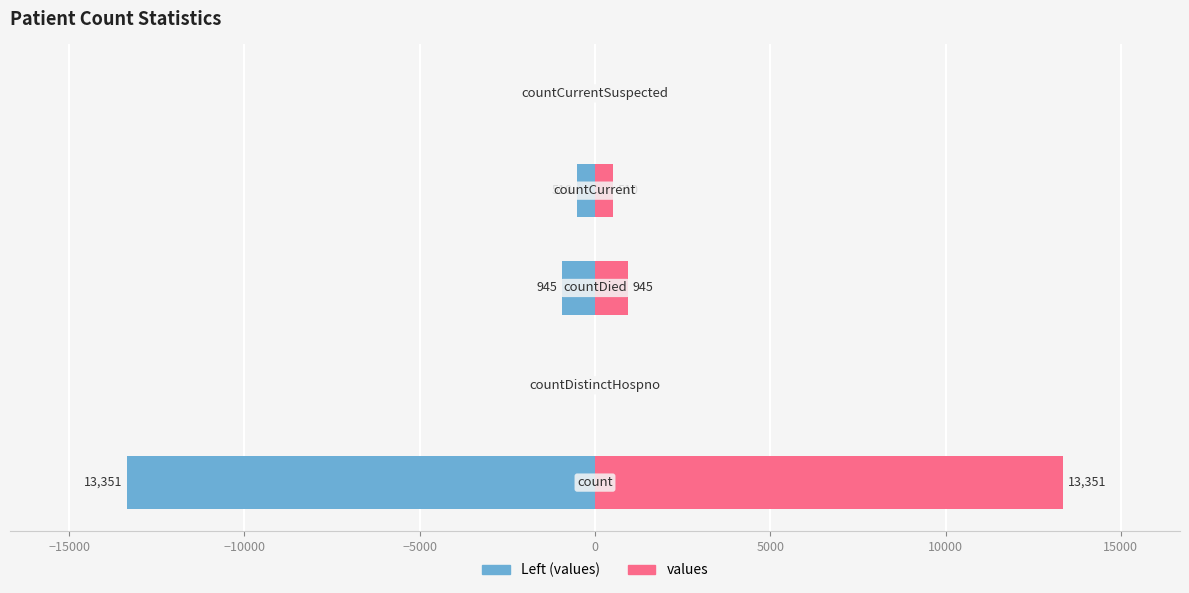

Reading left to right, list all the values displayed in this chart.

values (left): -13351	0	-945	-510	0
values: 13351	0	945	510	0